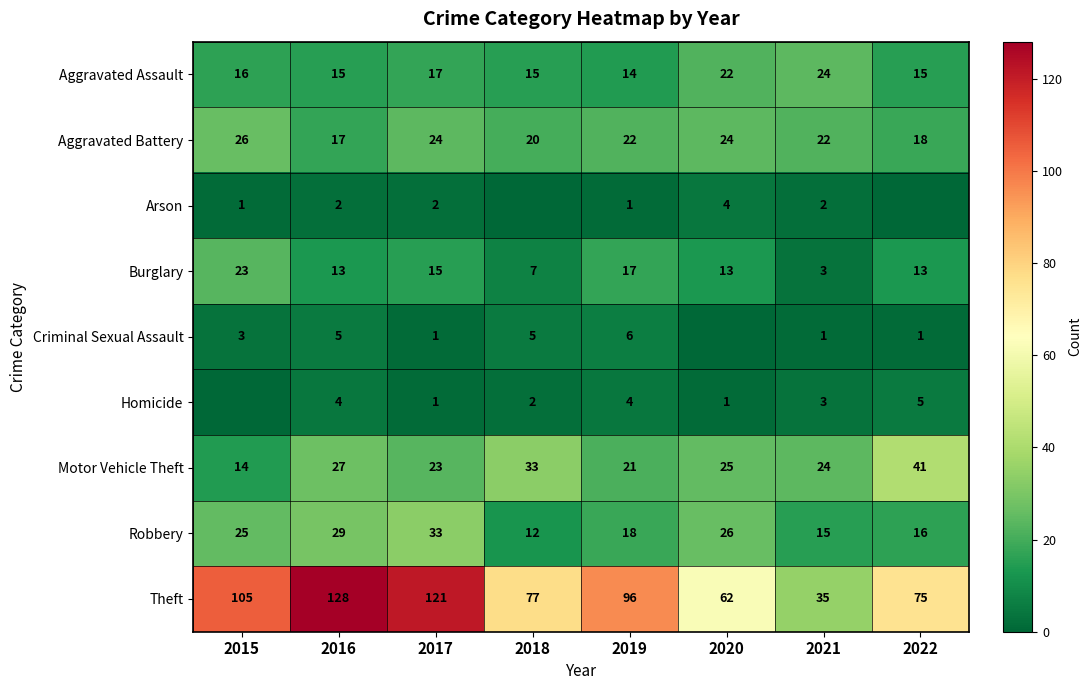

The Robbery series shows 33 at 2017. True or false?

True